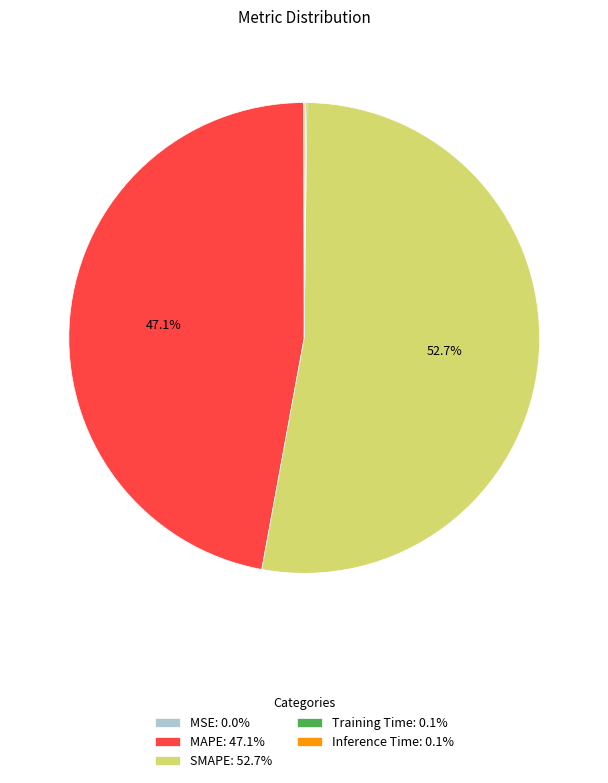

Does any single category account for the majority?

Yes